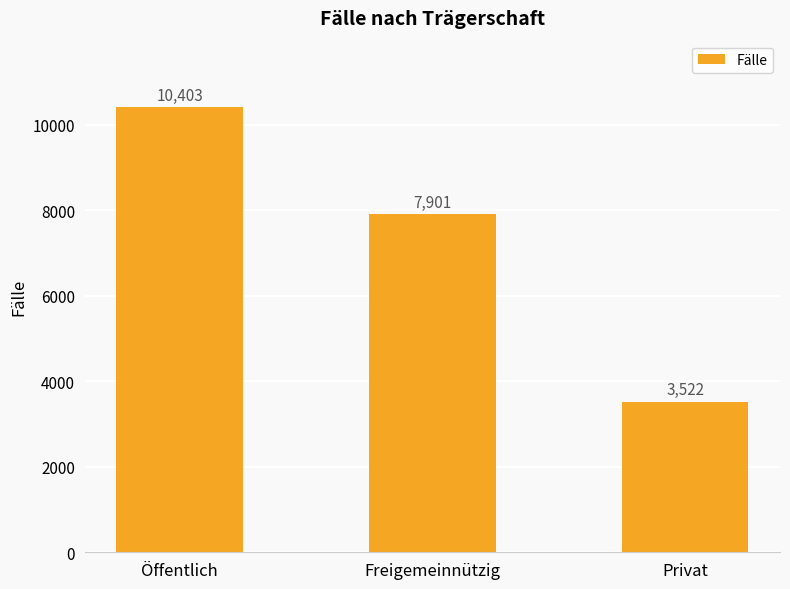

Are the bars horizontal?

No